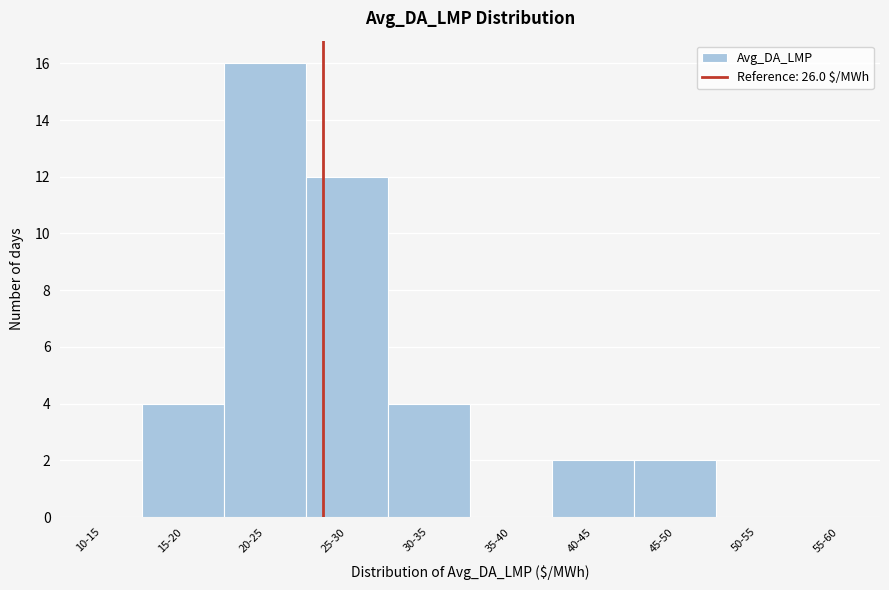

Reading right to left, list all the values displayed in this chart.

55-60=0	50-55=0	45-50=2	40-45=2	35-40=0	30-35=4	25-30=12	20-25=16	15-20=4	10-15=0